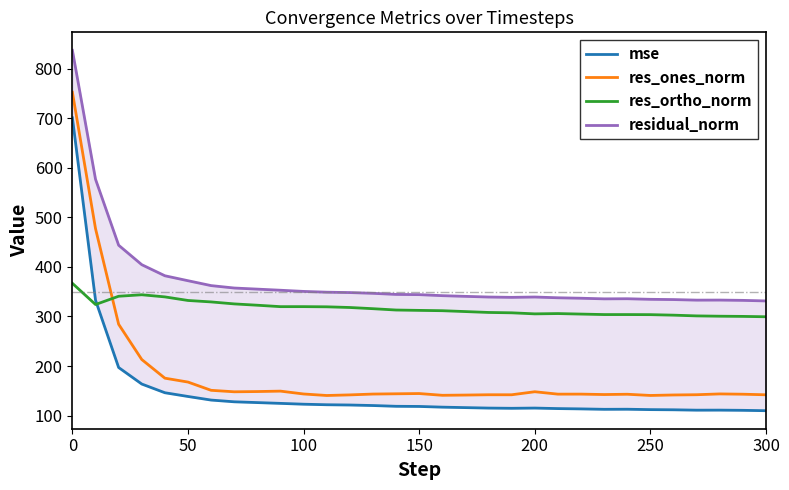

Rank the series by their maximum value, from lowest to highest.

res_ortho_norm, mse, res_ones_norm, residual_norm